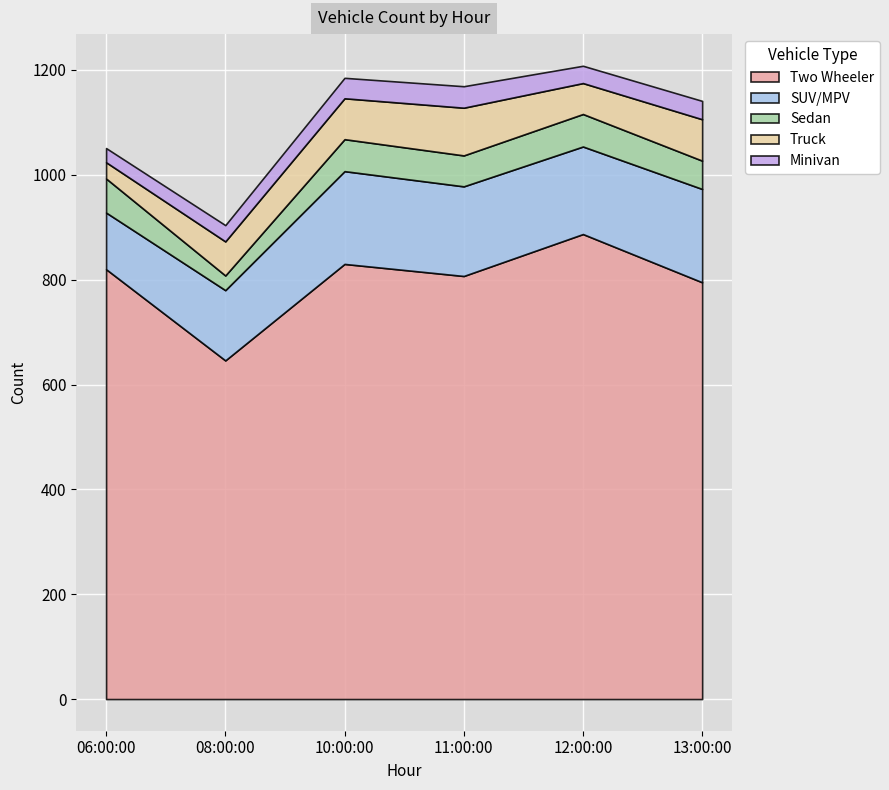

What is the value of the SUV/MPV point at the 2nd from the left?

134